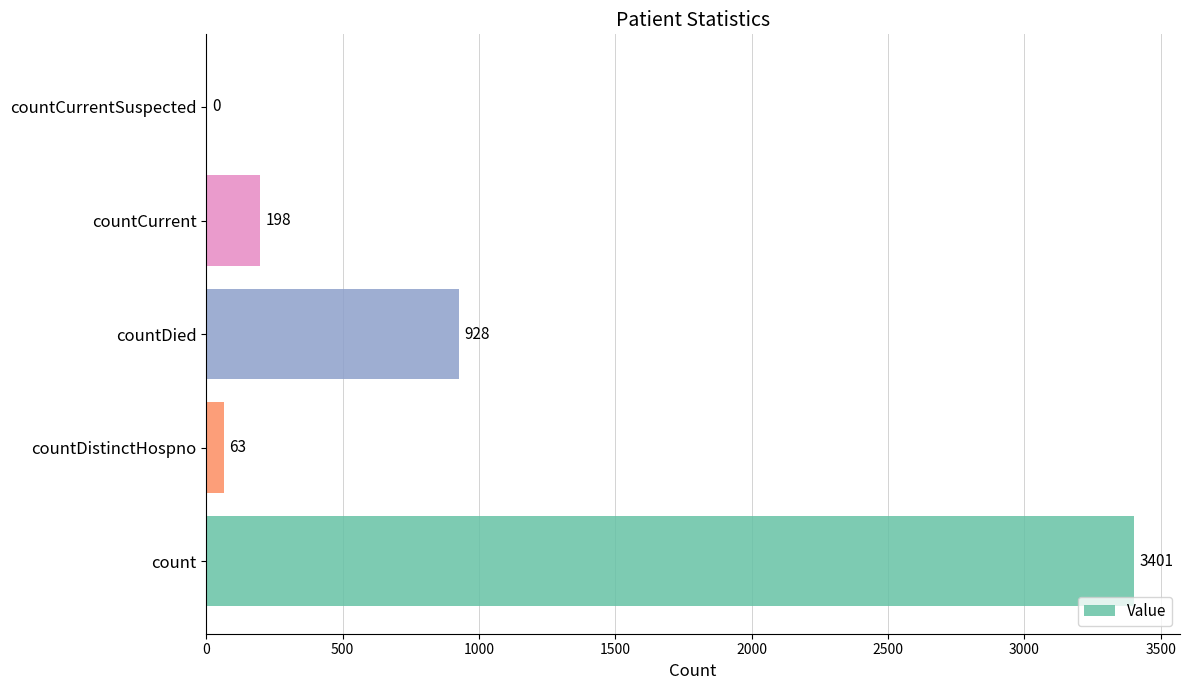

What is the sum of all values?

4590